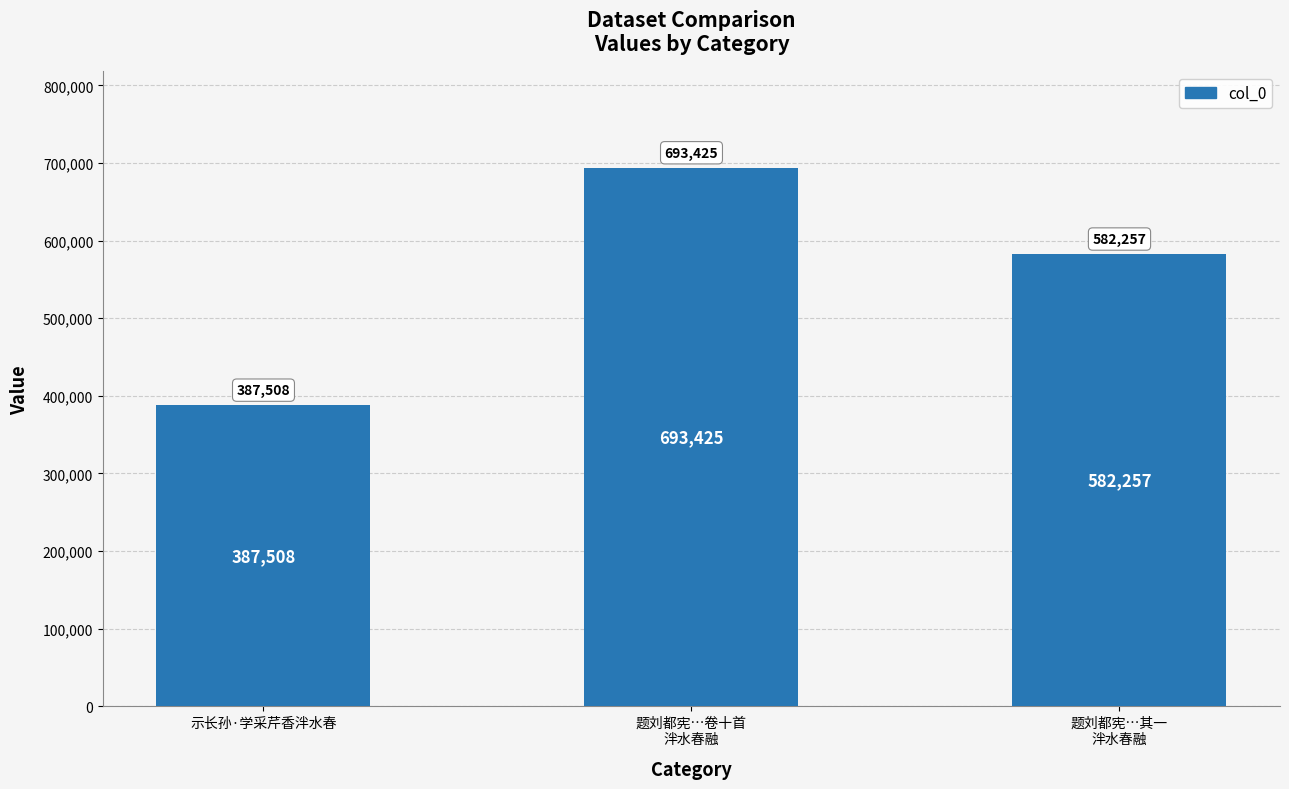

What is the value of the 3rd bar from the left?

582257